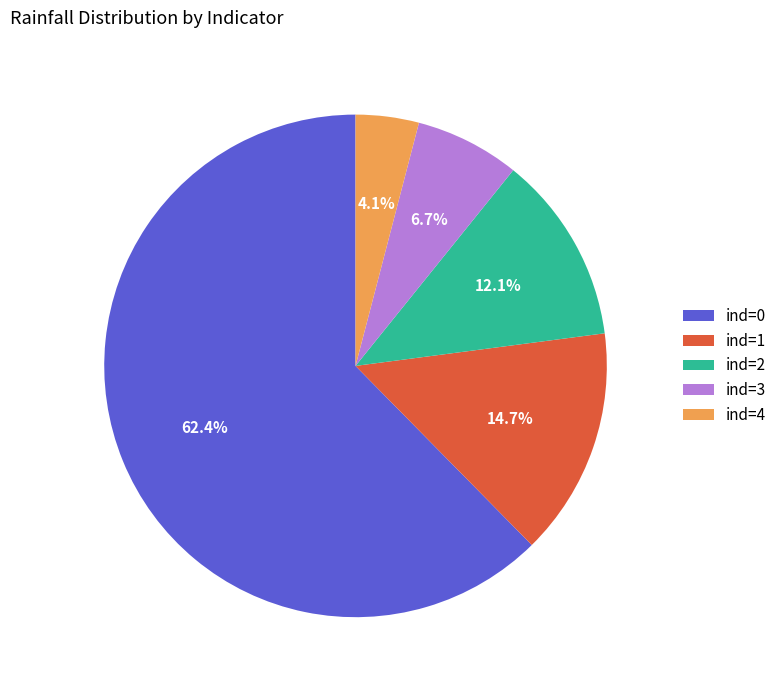

Rank the categories by value from highest to lowest.

ind=0, ind=1, ind=2, ind=3, ind=4